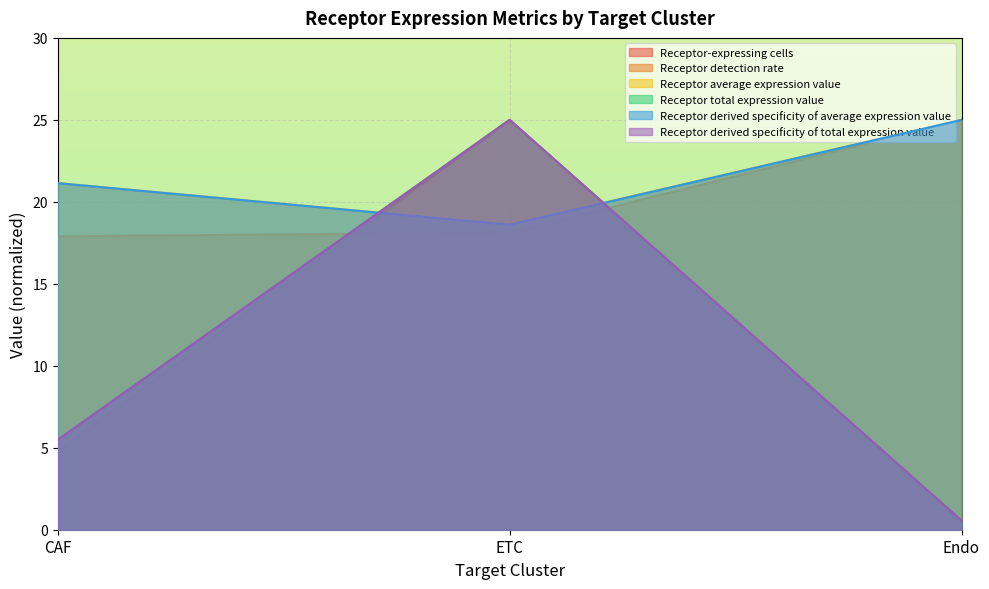

Reading left to right, list all the values displayed in this chart.

Receptor-expressing cells: 4.8	25.0	0.6
Receptor detection rate: 17.9	18.1	25.0
Receptor average expression value: 21.1	18.6	25.0
Receptor total expression value: 5.5	25.0	0.6
Receptor derived specificity of average expression value: 21.1	18.6	25.0
Receptor derived specificity of total expression value: 5.5	25.0	0.6